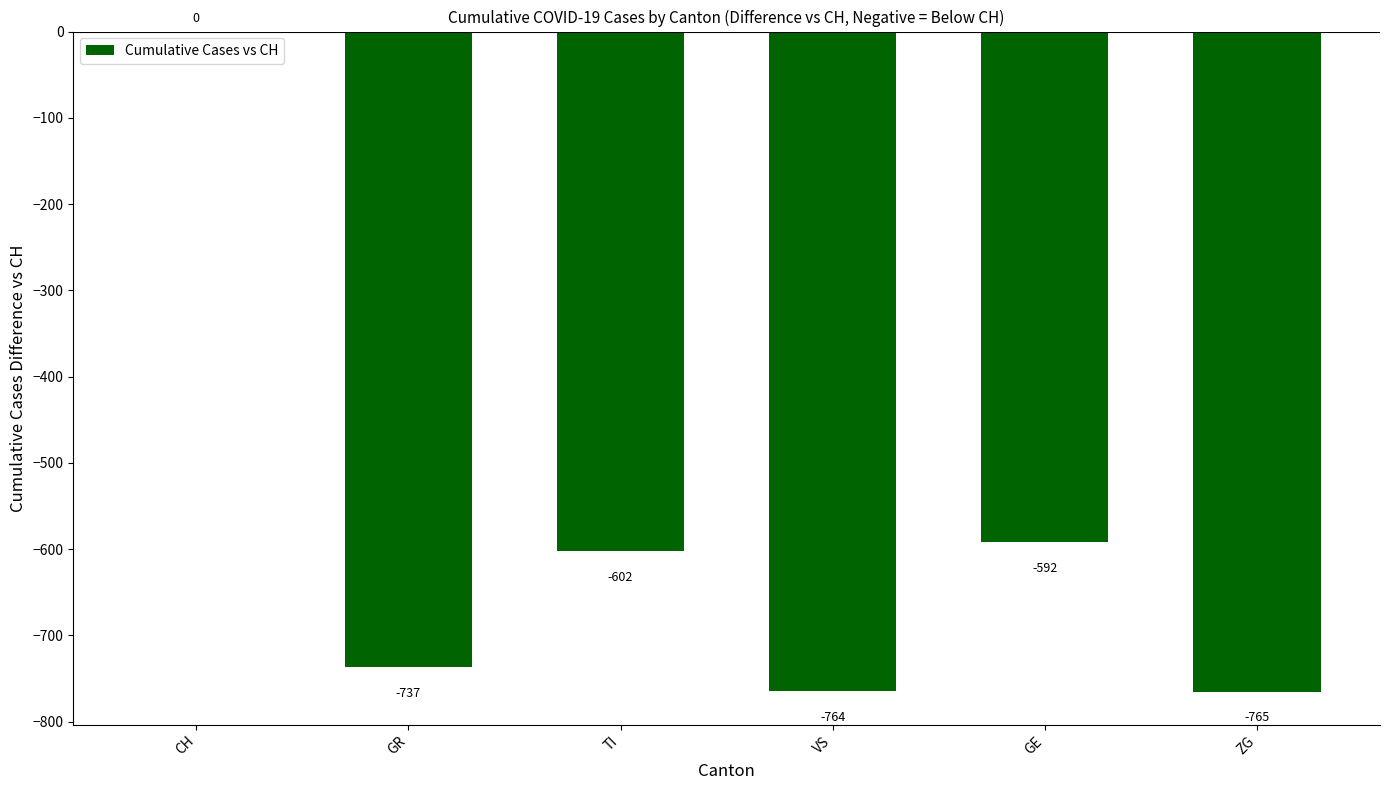

Read the value at GE, to the nearest 50.

-600